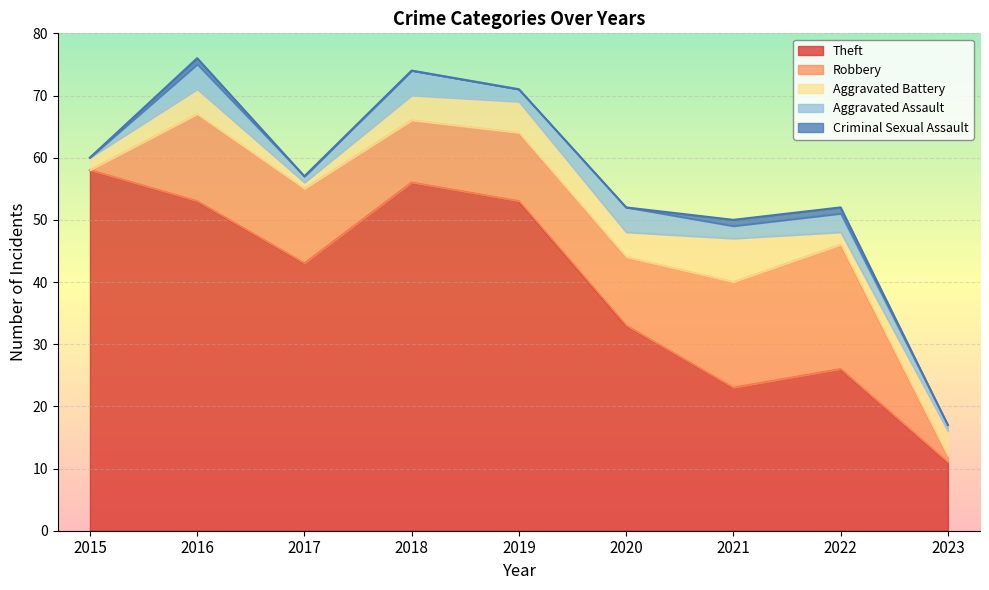

List the series in order of their peak value, lowest first.

Criminal Sexual Assault, Aggravated Assault, Aggravated Battery, Robbery, Theft